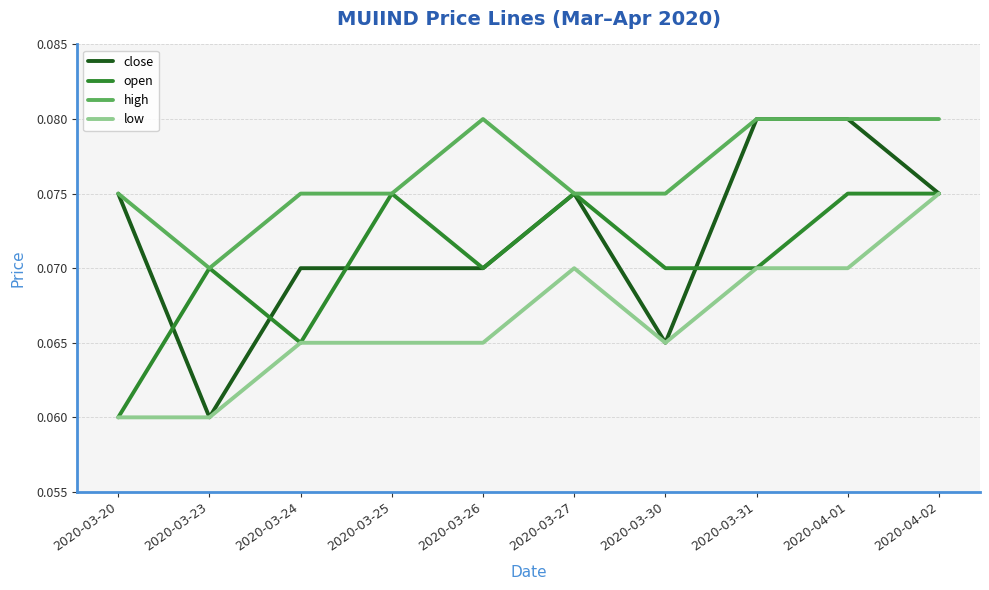

What are all the series names shown in the legend?

close, open, high, low